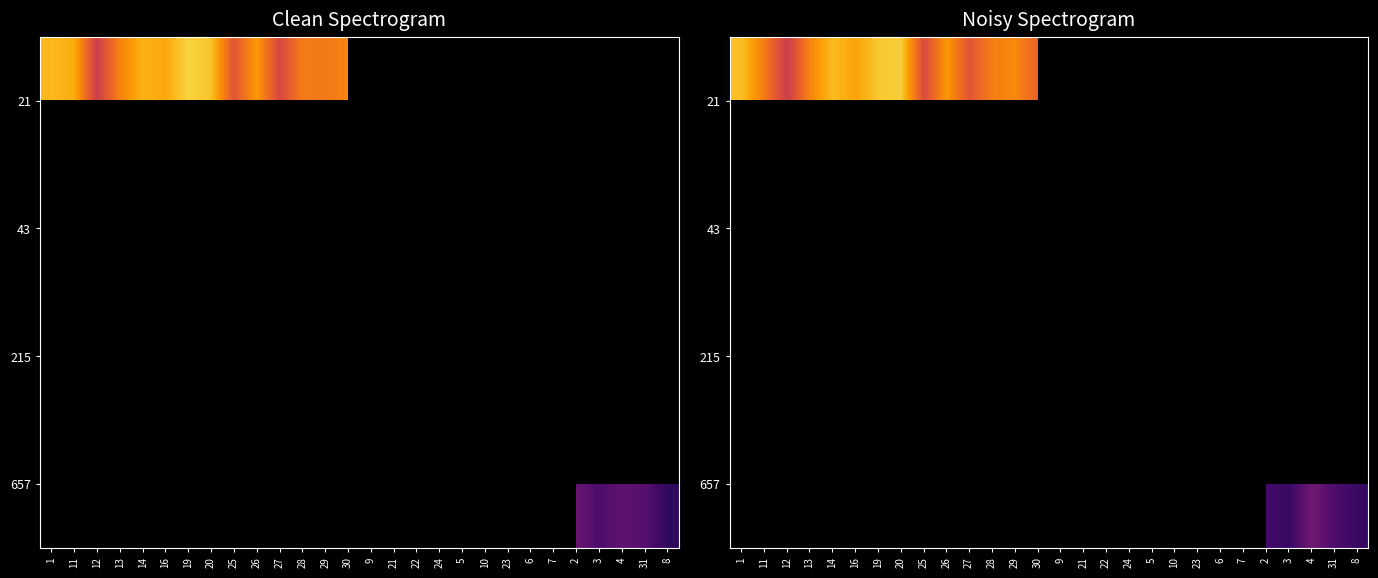

At which label does 21 reach its peak?

20